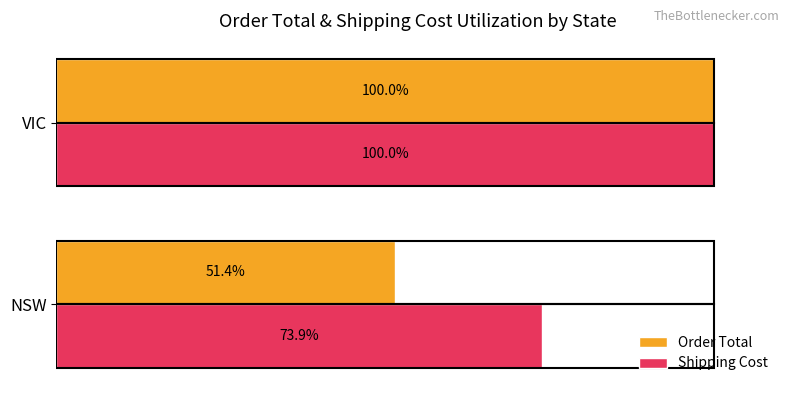

Which label corresponds to the smallest value in the chart?

NSW